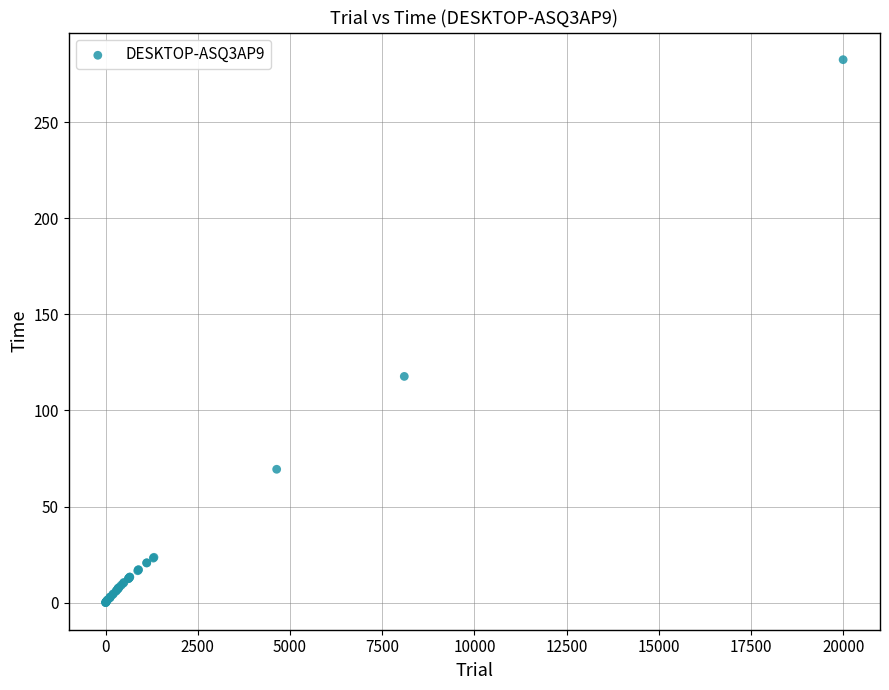

What Y value in the scatter plot is closest to 141?

117.7